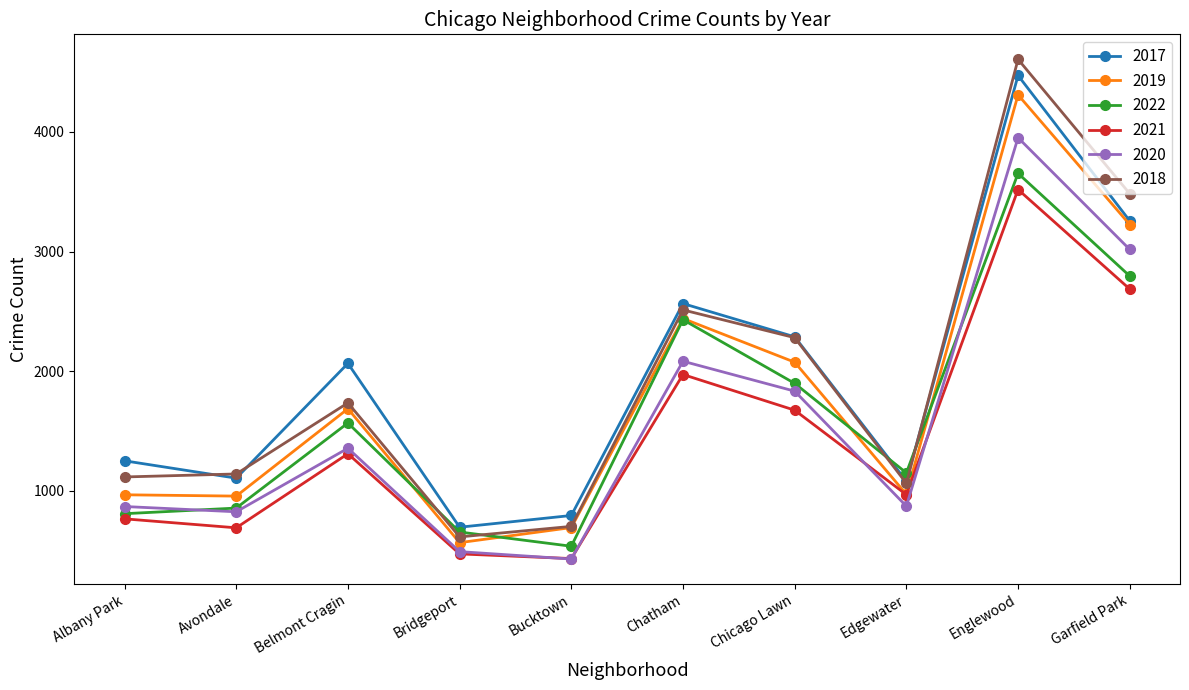

What is the spread (max minus min) of values at Avondale?

450